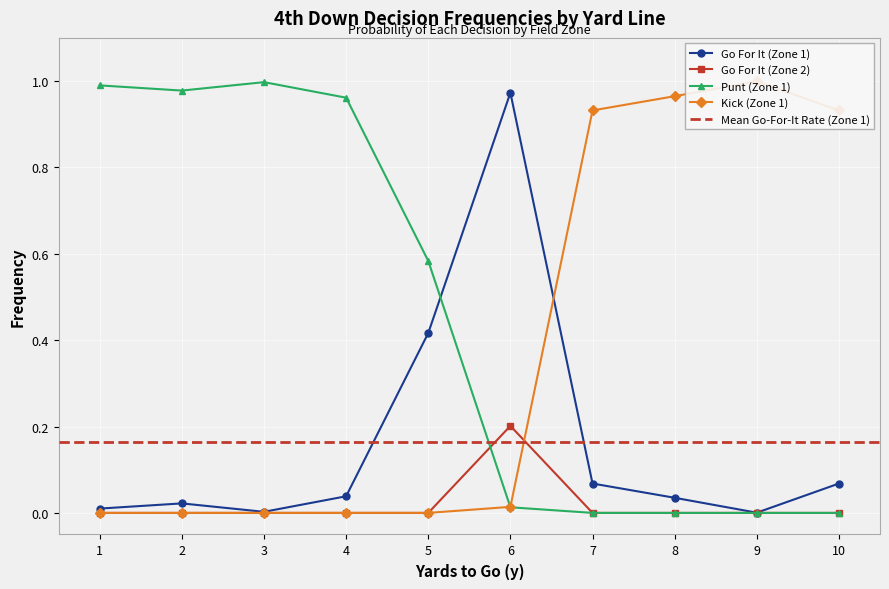

True or false: gofor_fzone1 and kick_fzone1 intersect in this chart.

True